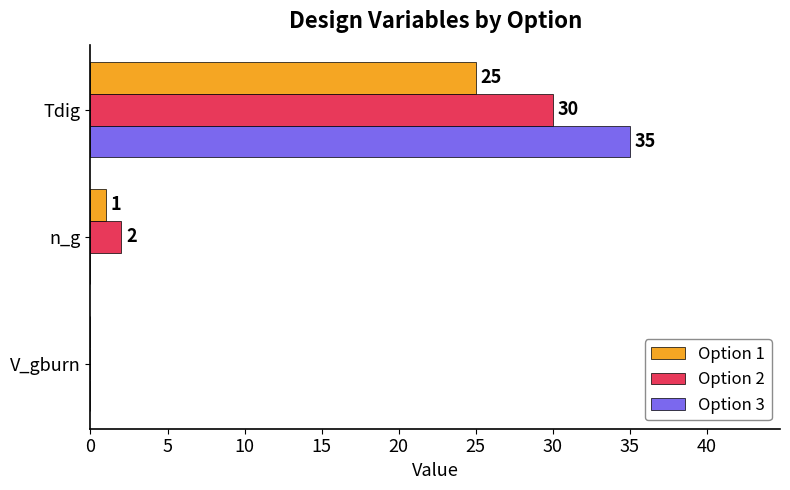

Which label corresponds to the largest value in the chart?

Tdig